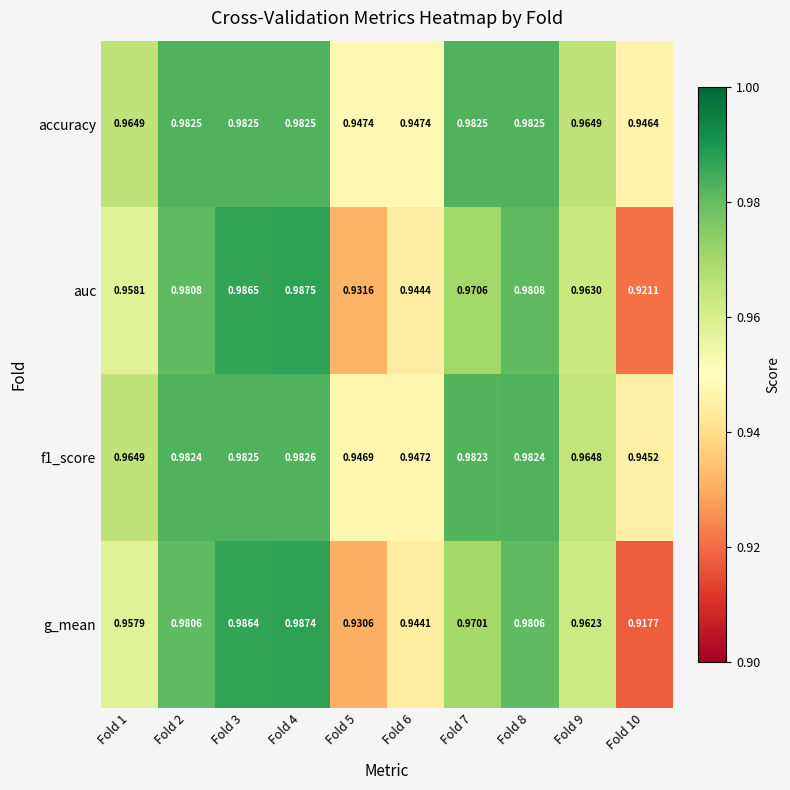

Which series has the largest total across all categories?

accuracy